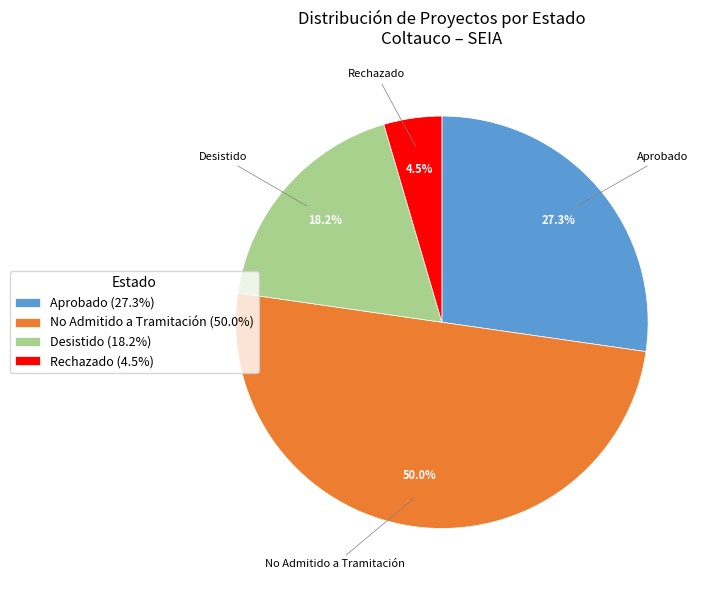

To the nearest percent, what is the average slice percentage?

25%